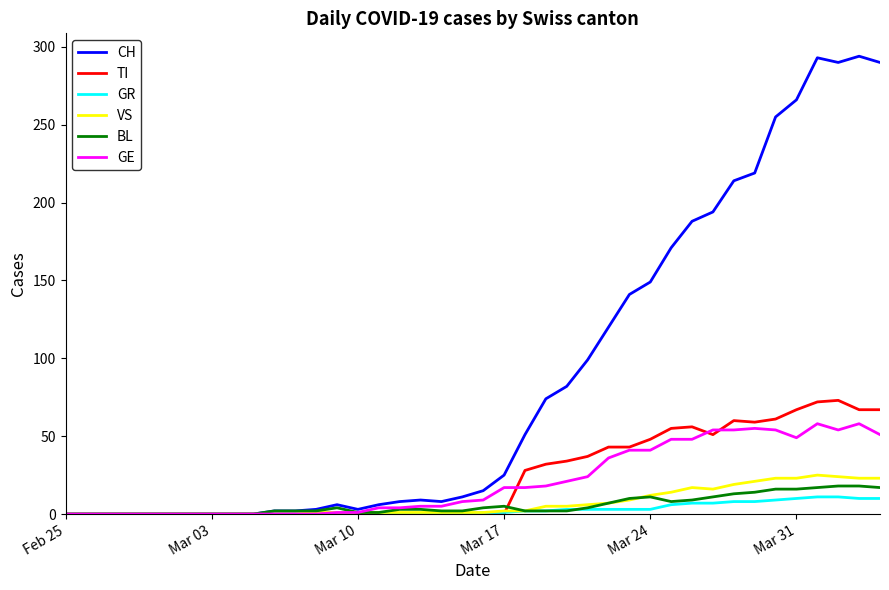

What is the highest value of the CH series?

294